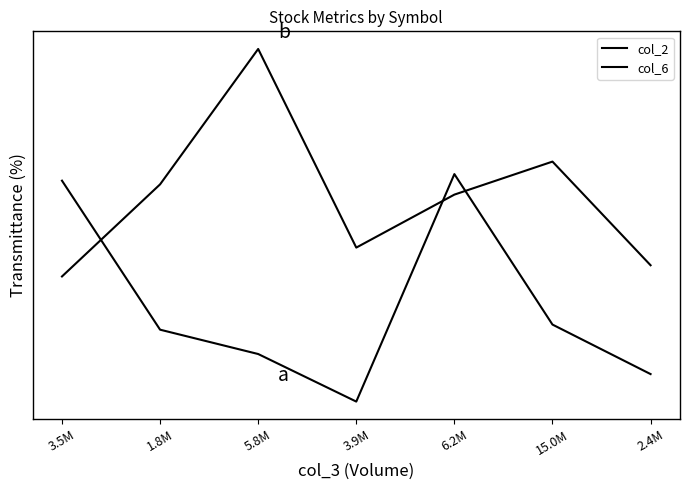

Which label corresponds to the smallest value in the chart?

3.9M